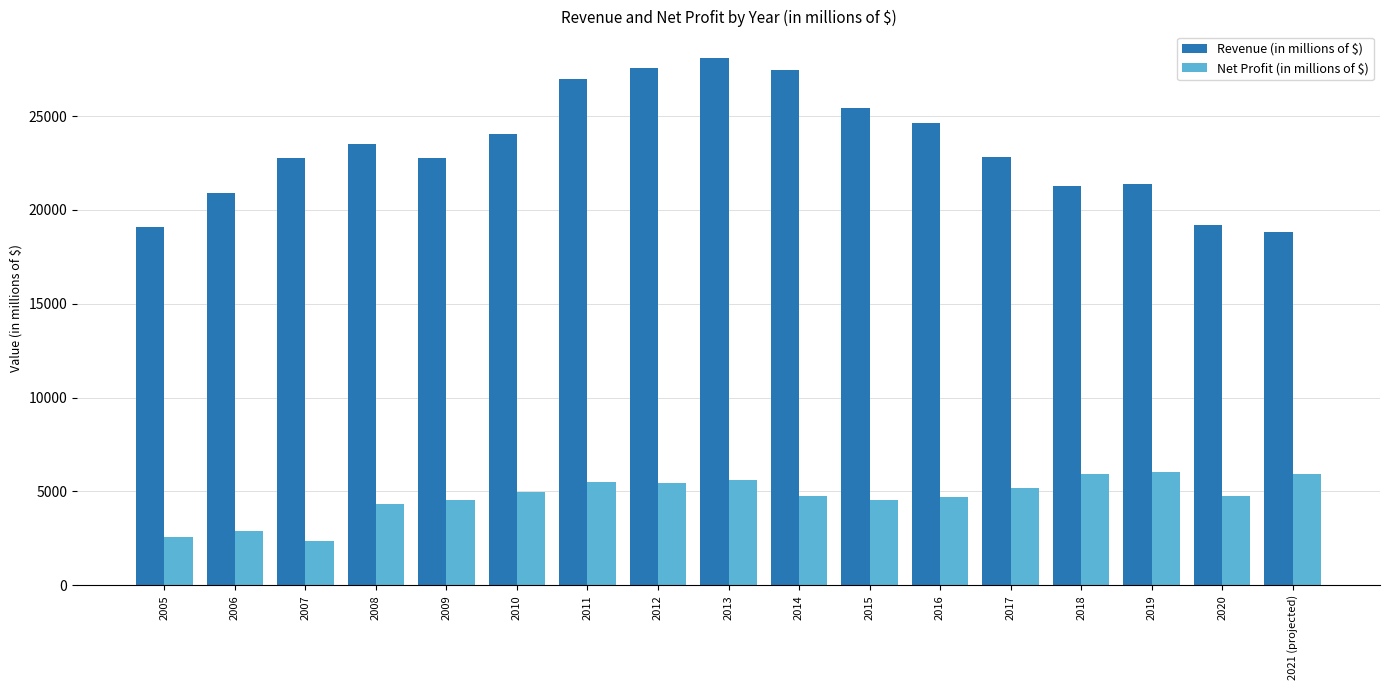

Where does the Revenue (in millions of $) series first go above 22820?

2008